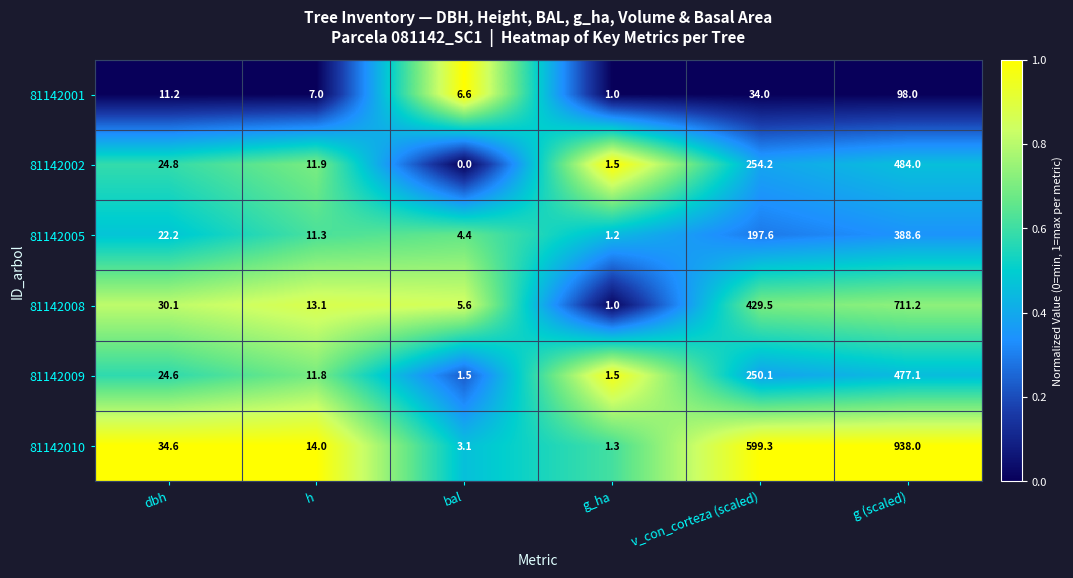

What is the average value of the 81142010 series?

265.1